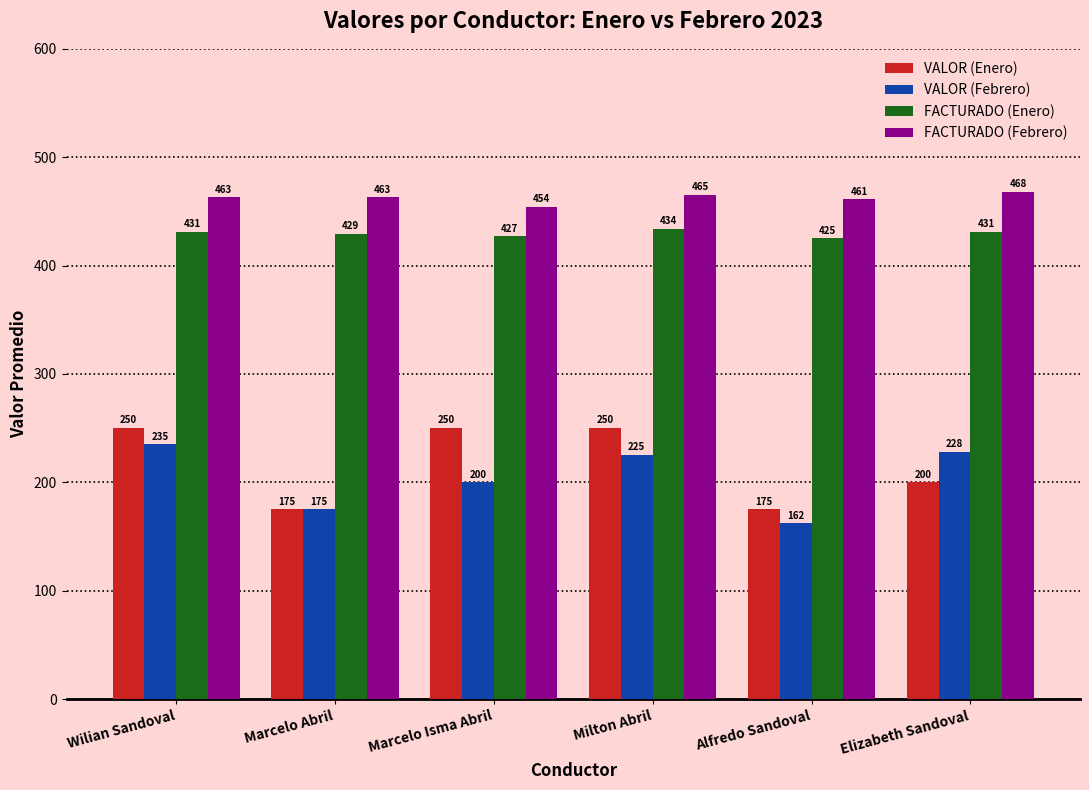

What value does the VALOR (Enero) series have at Marcelo Isma Abril, to the nearest 5?

250